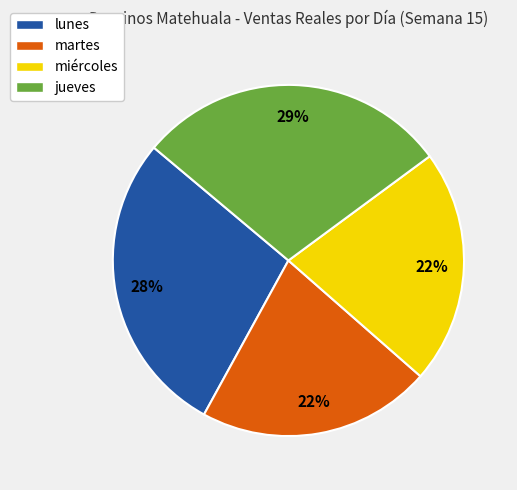

To the nearest percent, what is the difference between the jueves and martes slice percentages?

7%